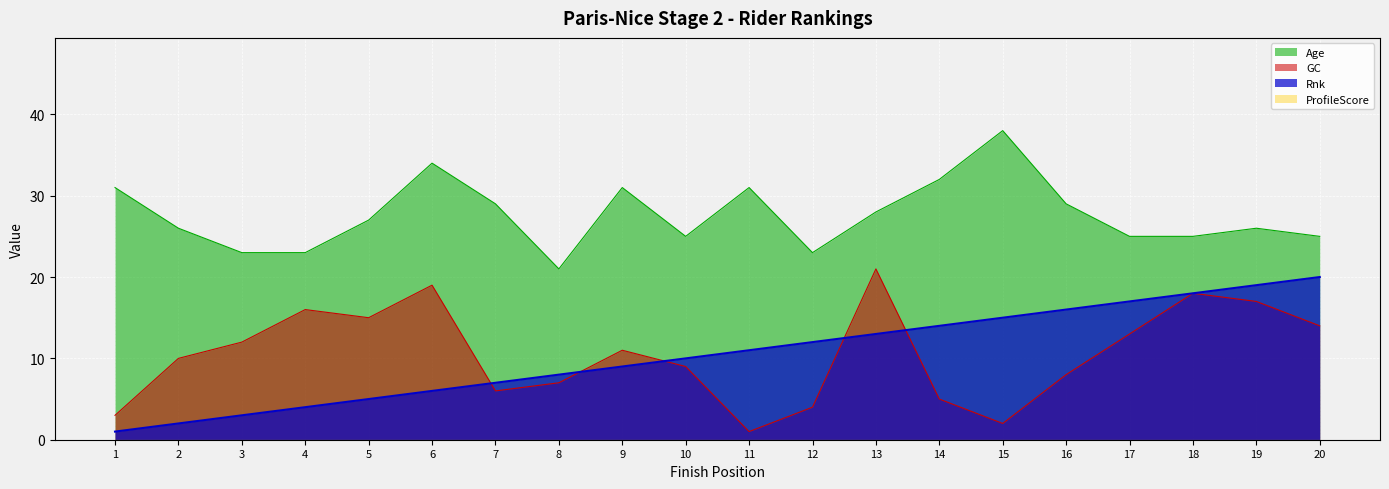

Where do Rnk and GC first cross each other?

6 and 7